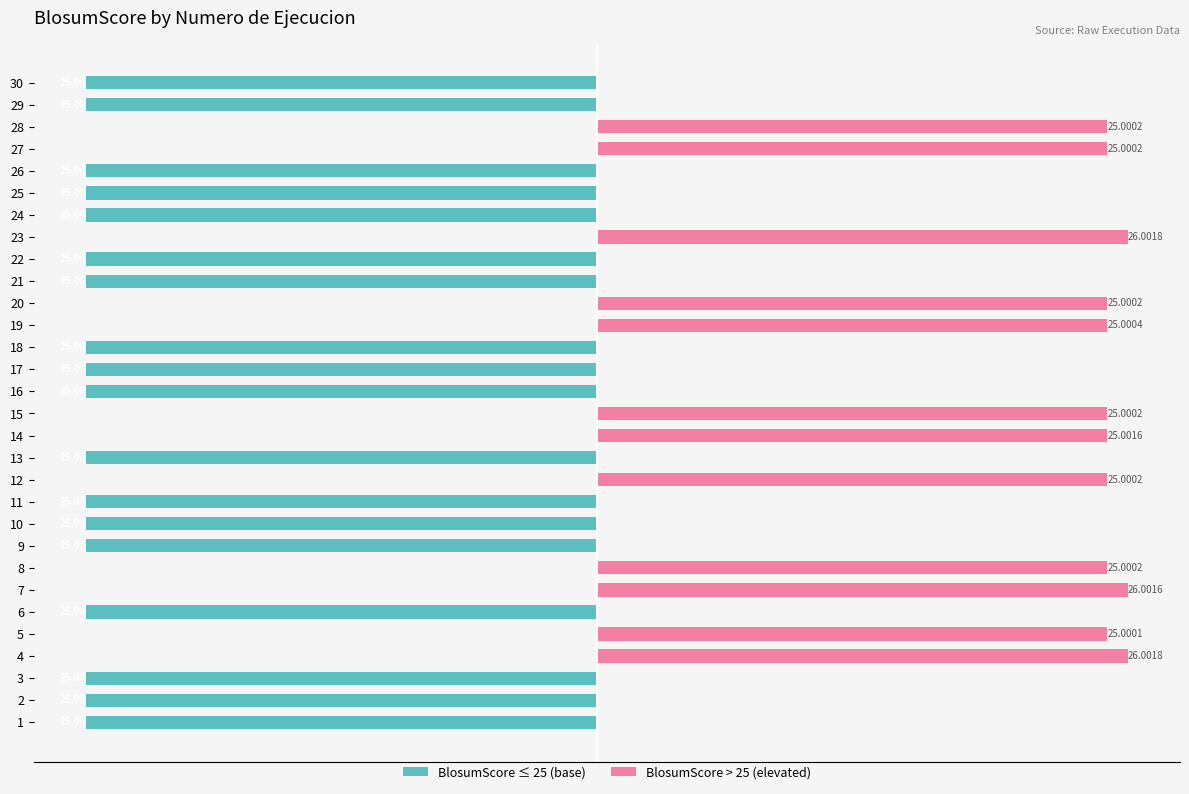

Does the chart contain stacked bars?

No